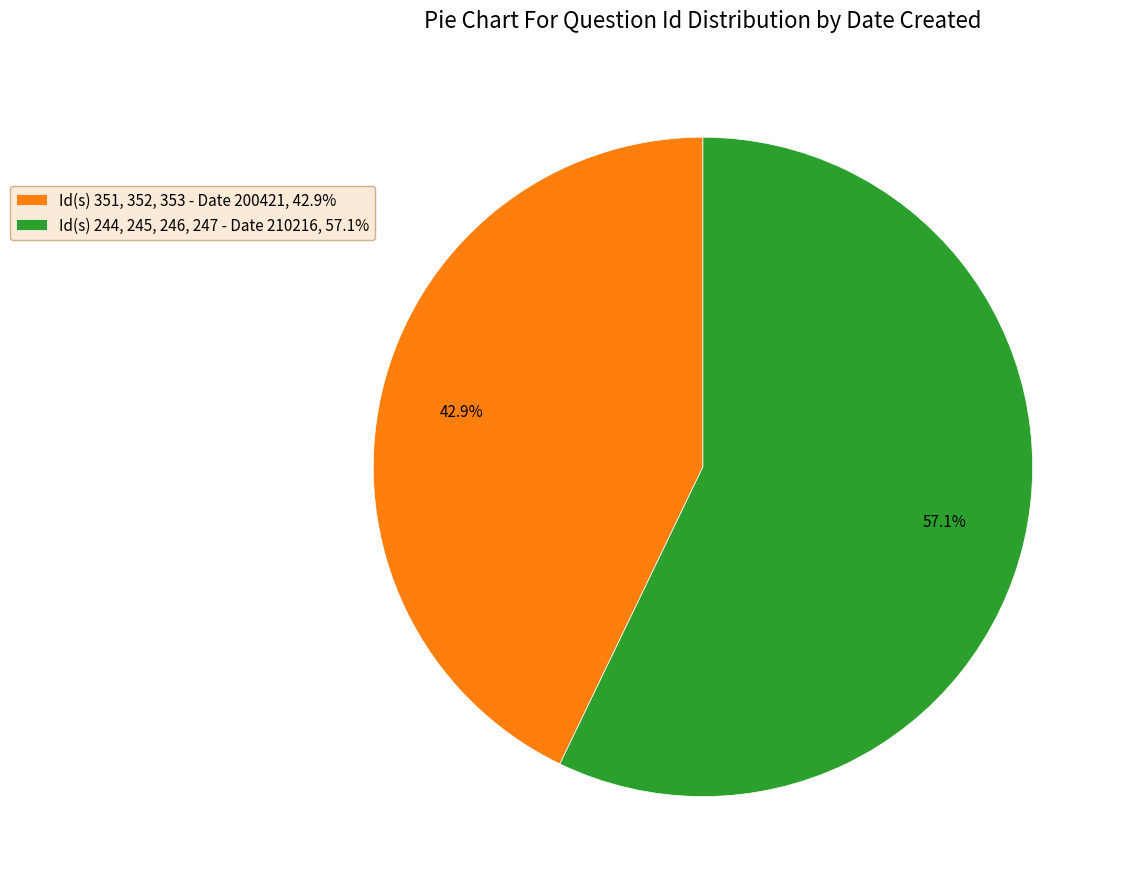

Rank the categories by value from lowest to highest.

Id(s) 351, 352, 353 - Date 200421, 42.9%, Id(s) 244, 245, 246, 247 - Date 210216, 57.1%